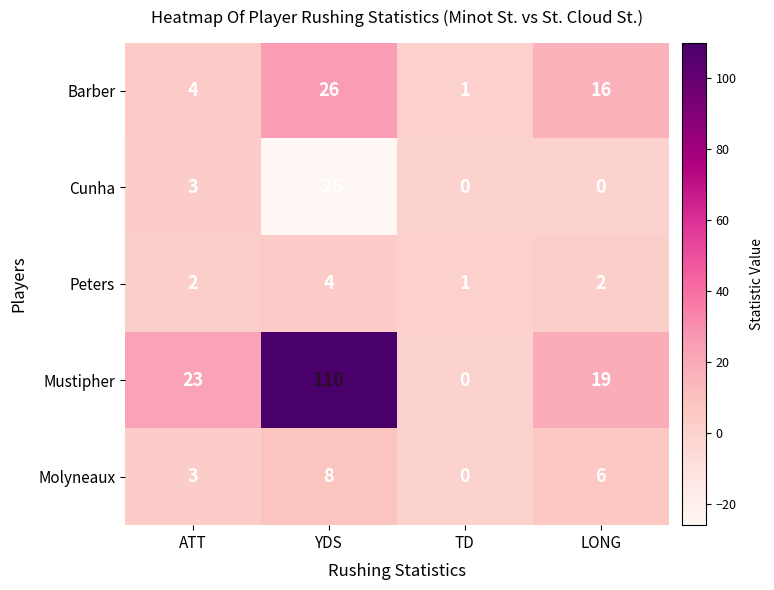

Which series has the largest total across all categories?

Mustipher